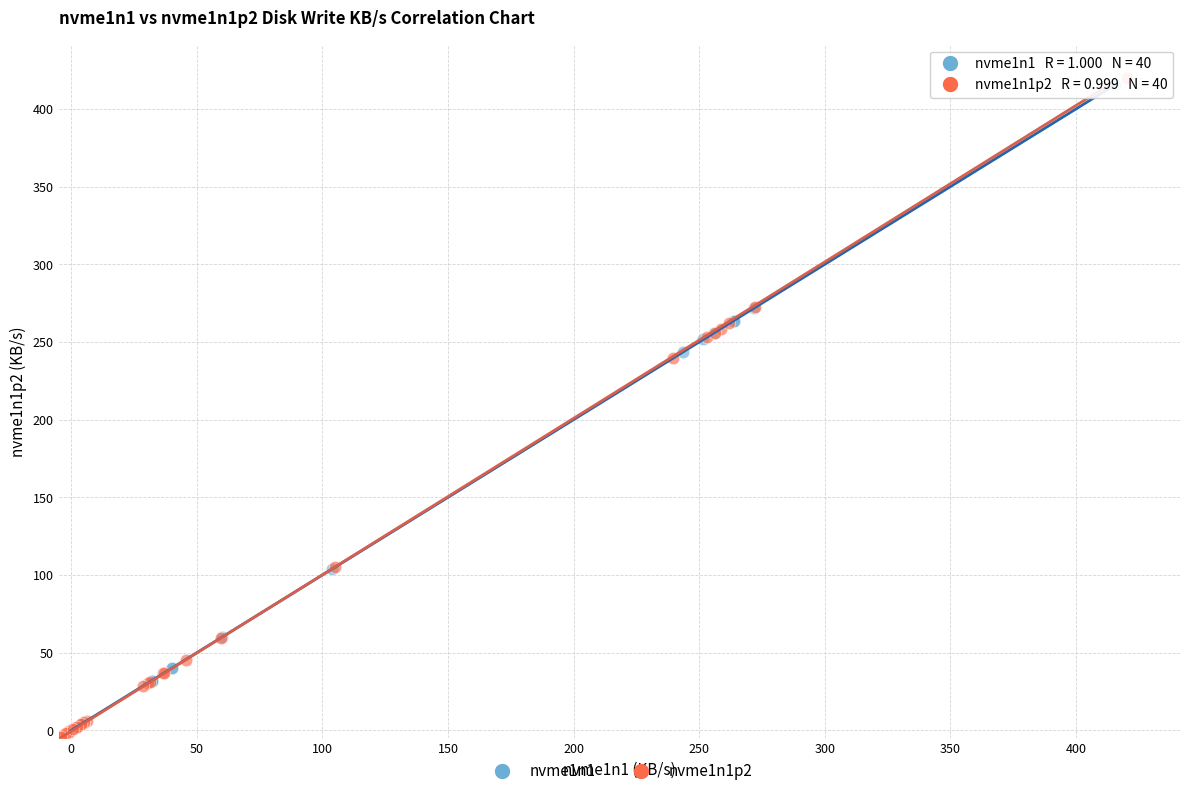

Which series contains the highest Y value?

nvme1n1p2